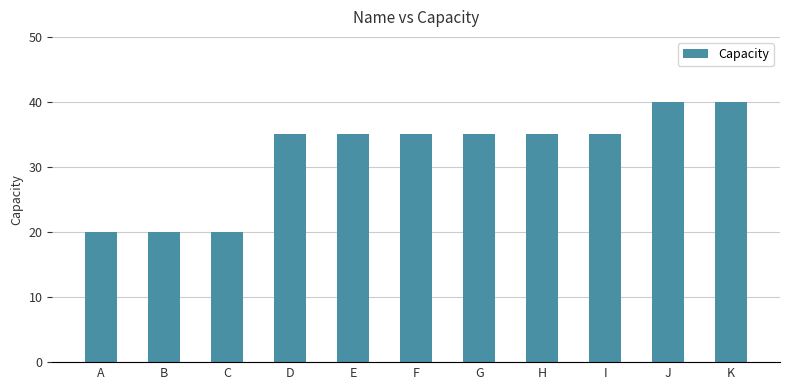

What is the minimum value shown in the chart?

20